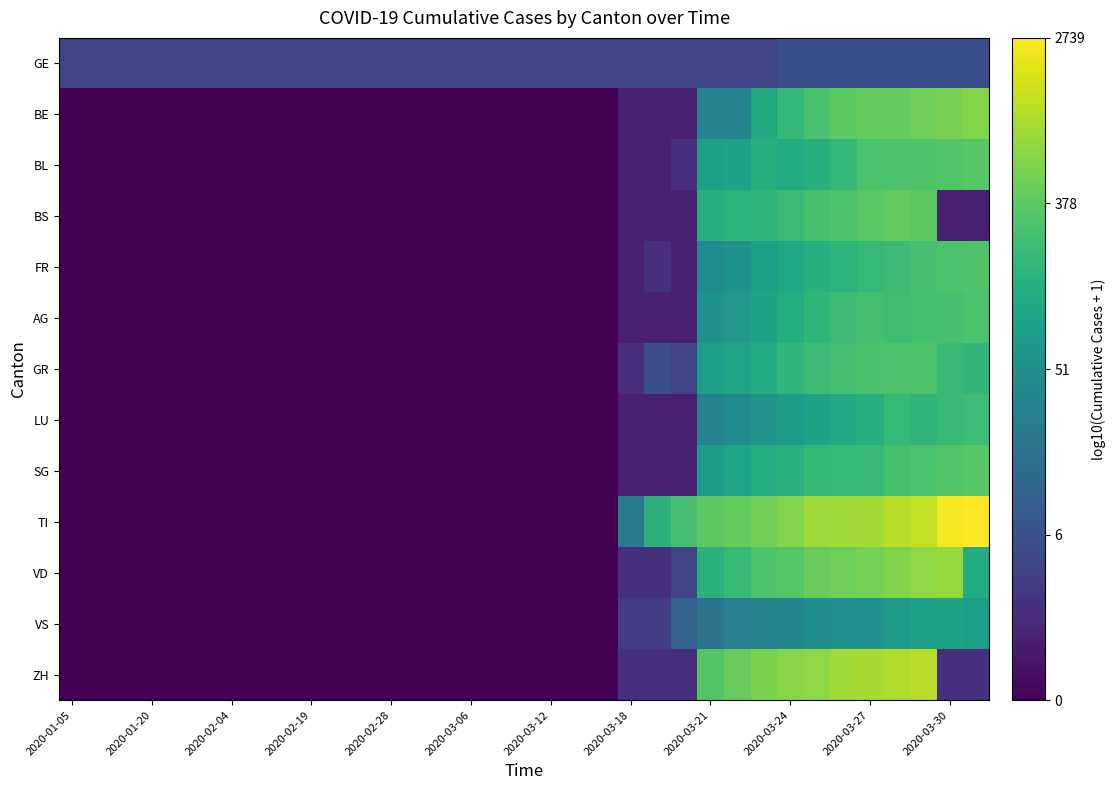

What is the maximum value shown in the chart?

3.4